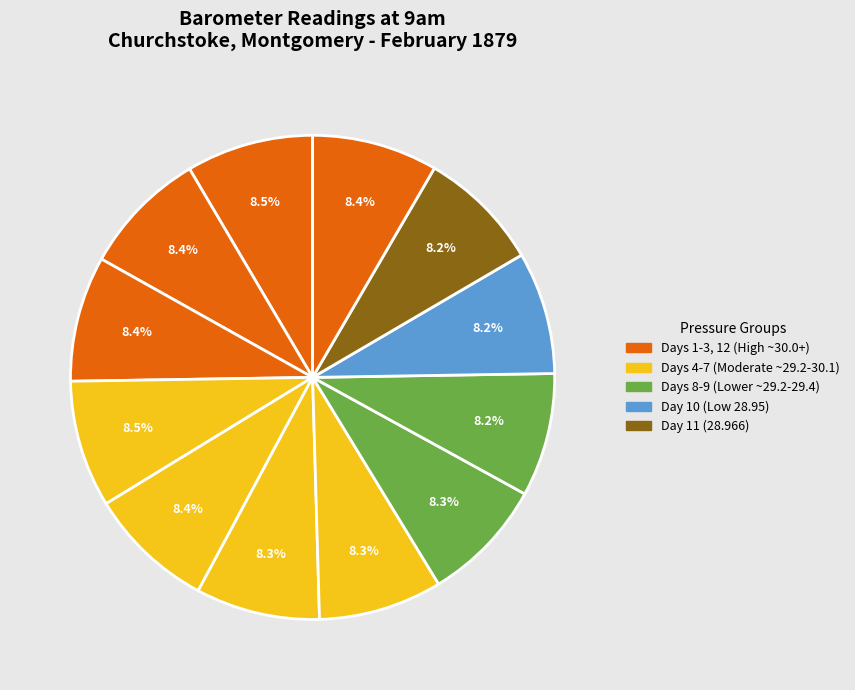

How many slices are in this pie chart?

12